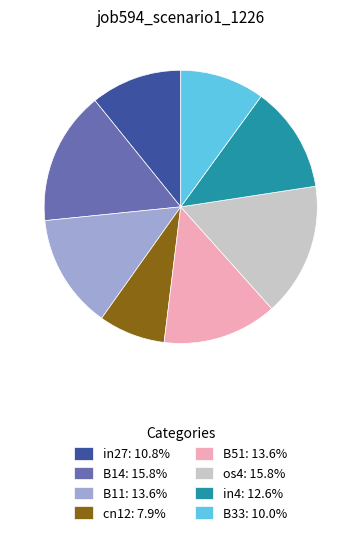

The B51 slice represents 14% of the pie. True or false?

True